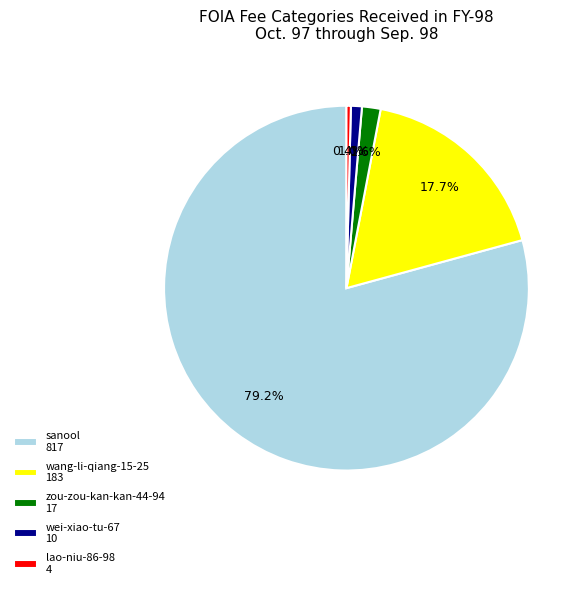

Rank the categories by value from highest to lowest.

sanool 817, wang-li-qiang-15-25 183, zou-zou-kan-kan-44-94 17, wei-xiao-tu-67 10, lao-niu-86-98 4